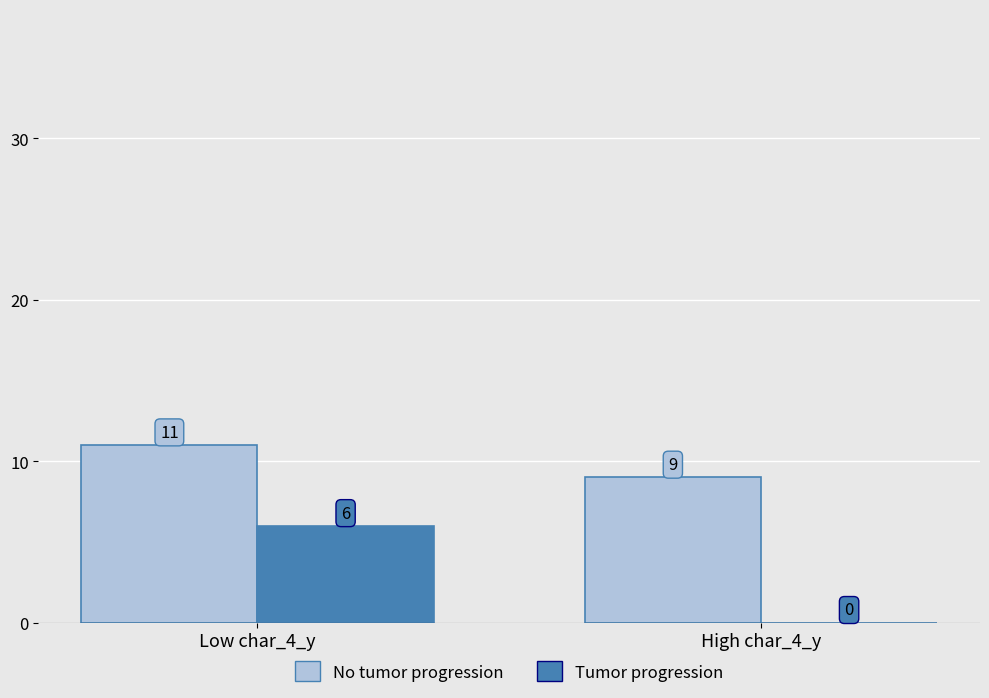

Which series has the largest total across all categories?

No tumor progression